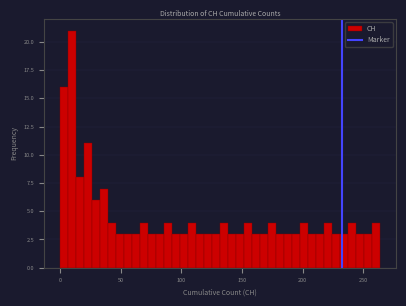

Read against the x-axis, roughly where is the centre of the tallest bar?

10